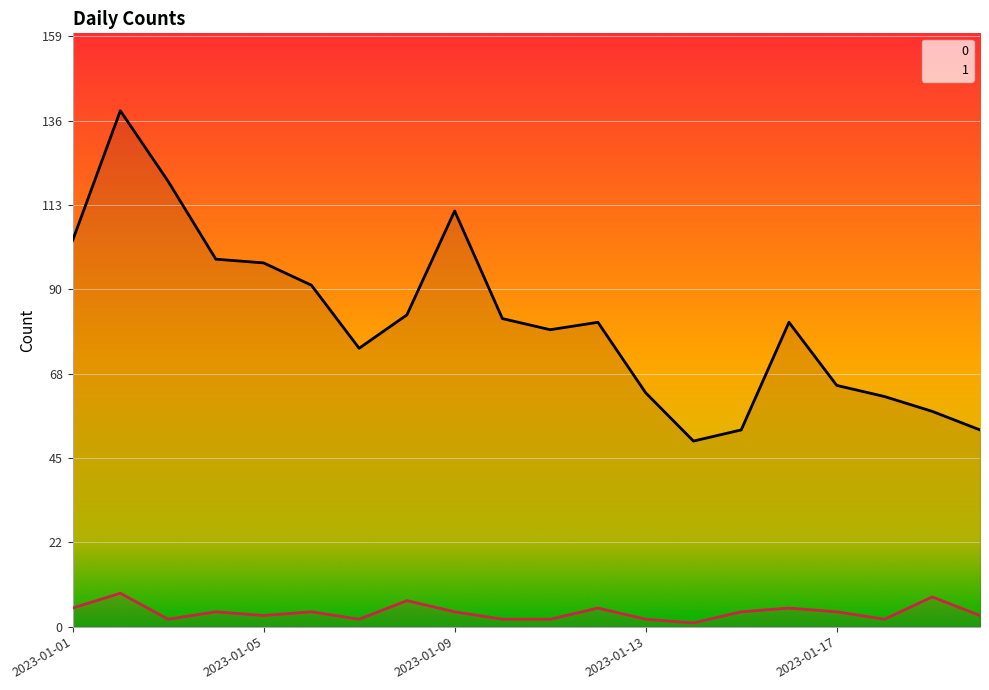

At which category is the sum across all series the highest?

2023-01-02